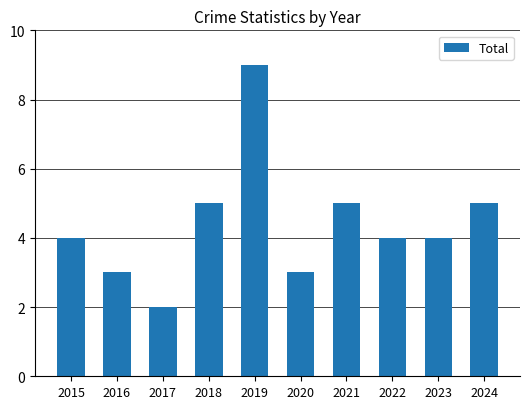

Reading left to right, transcribe all the data shown in this chart.

2015=4	2016=3	2017=2	2018=5	2019=9	2020=3	2021=5	2022=4	2023=4	2024=5